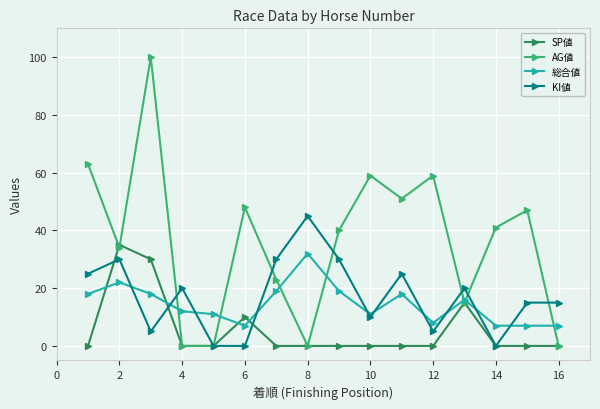

What is the value of the SP値 point at the 3rd from the left?

30